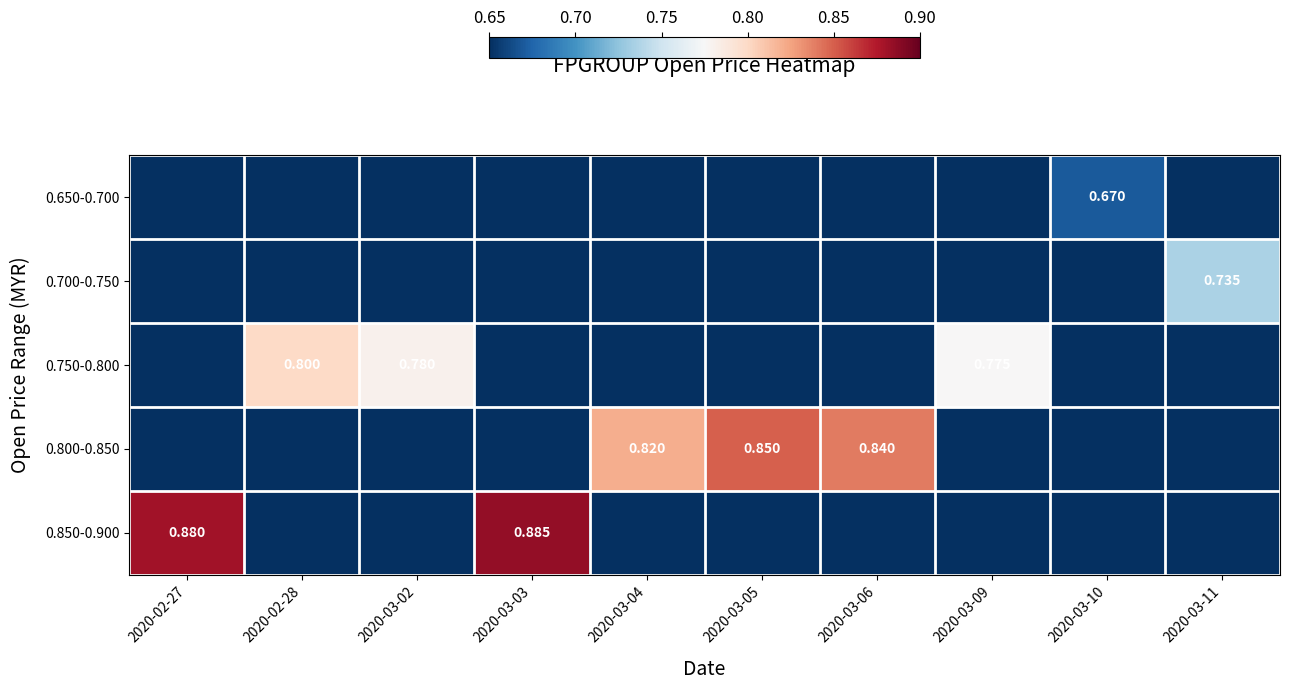

At which label is 0.650-0.700 closest to 0?

2020-02-27